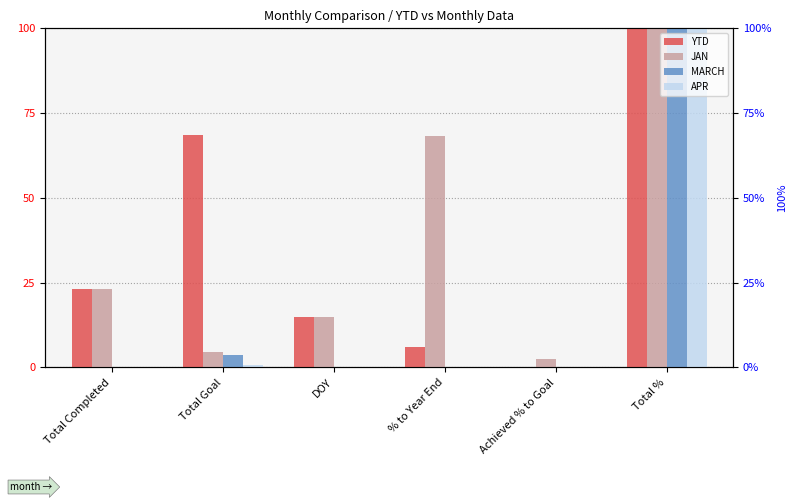

What is the average value of the MARCH series?

17.3